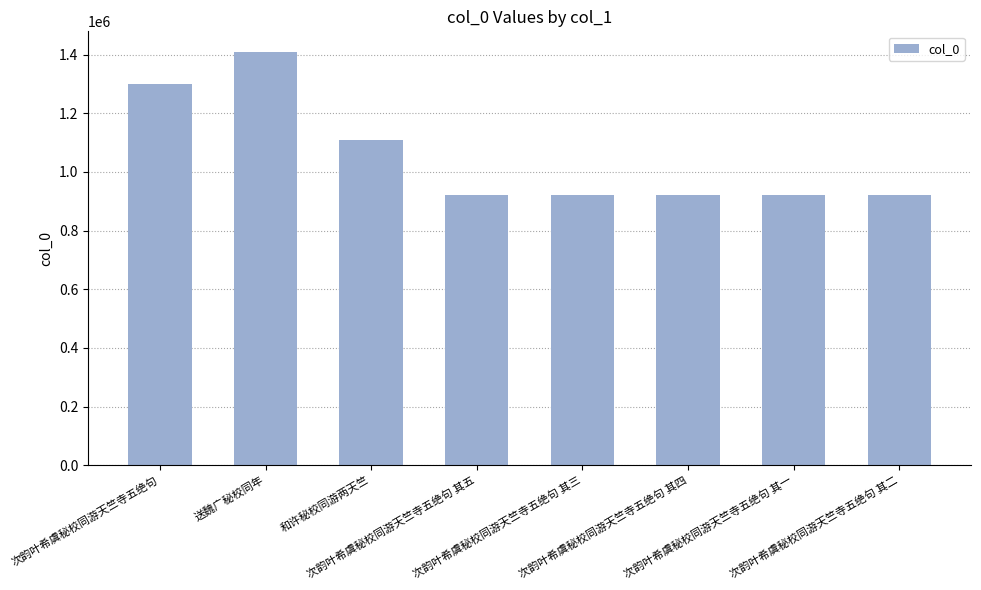

Are the bars horizontal?

No